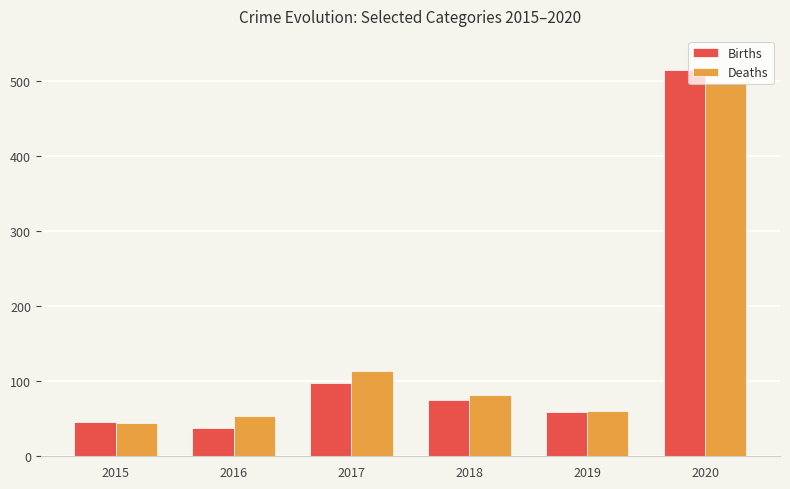

Is the value of Births at 2016 greater than the value of Deaths at 2017?

No